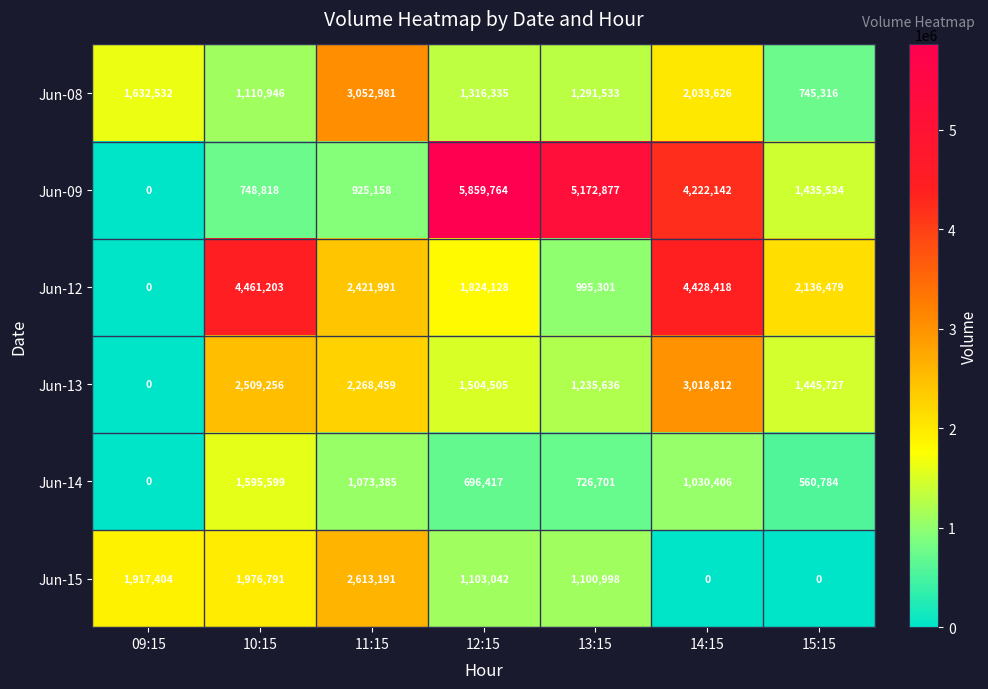

The Jun-13 series shows 1847691 at 13:15. True or false?

False